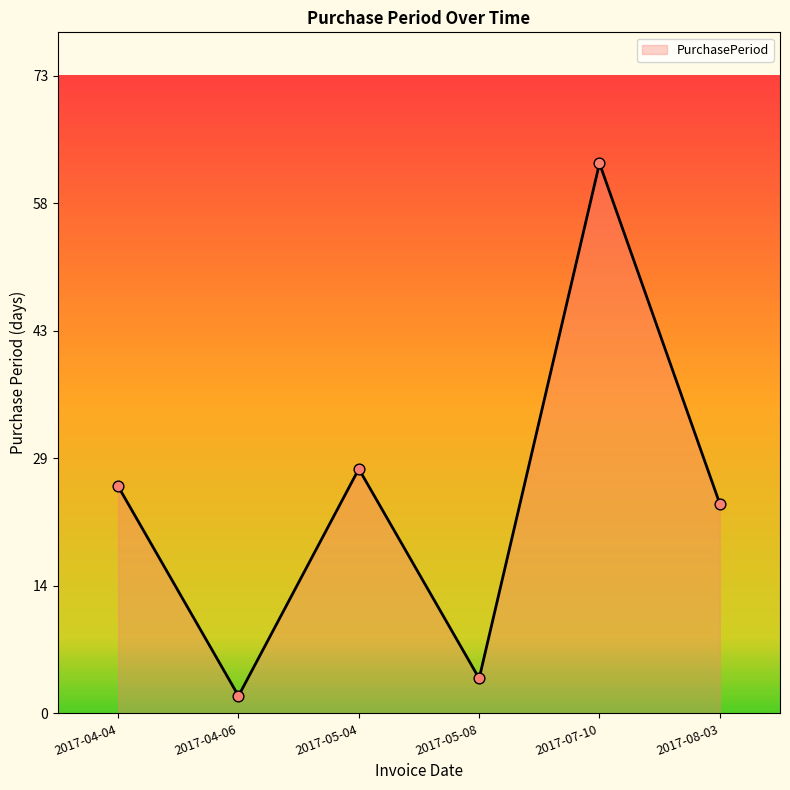

What is the change in value from 2017-05-04 to 2017-07-10?

+35